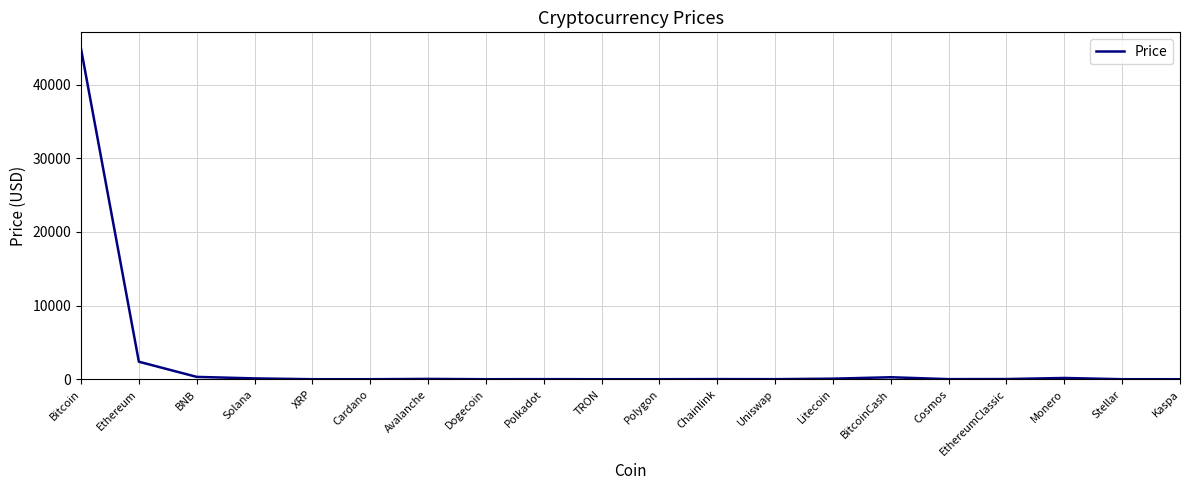

What is the difference between the maximum and minimum values?

44868.7